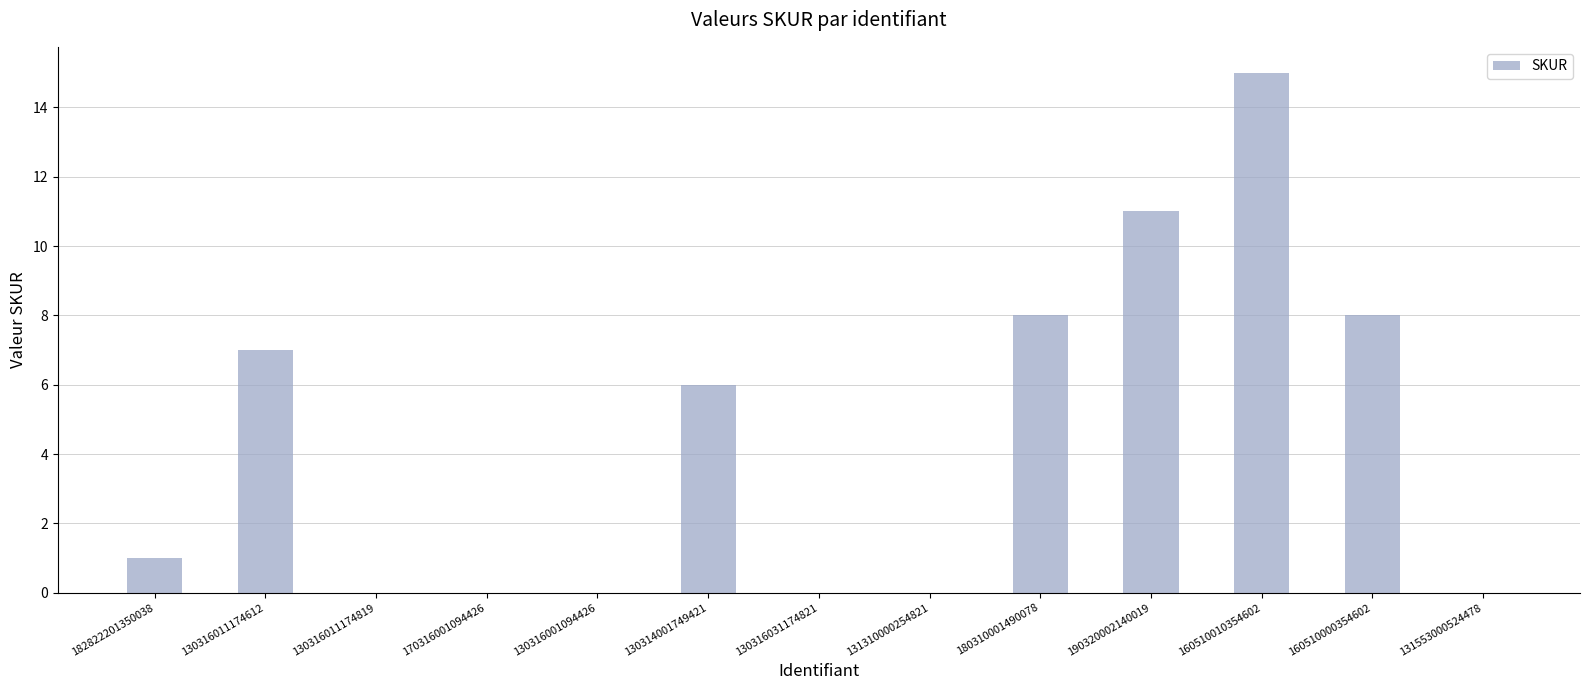

What is the average value?

4